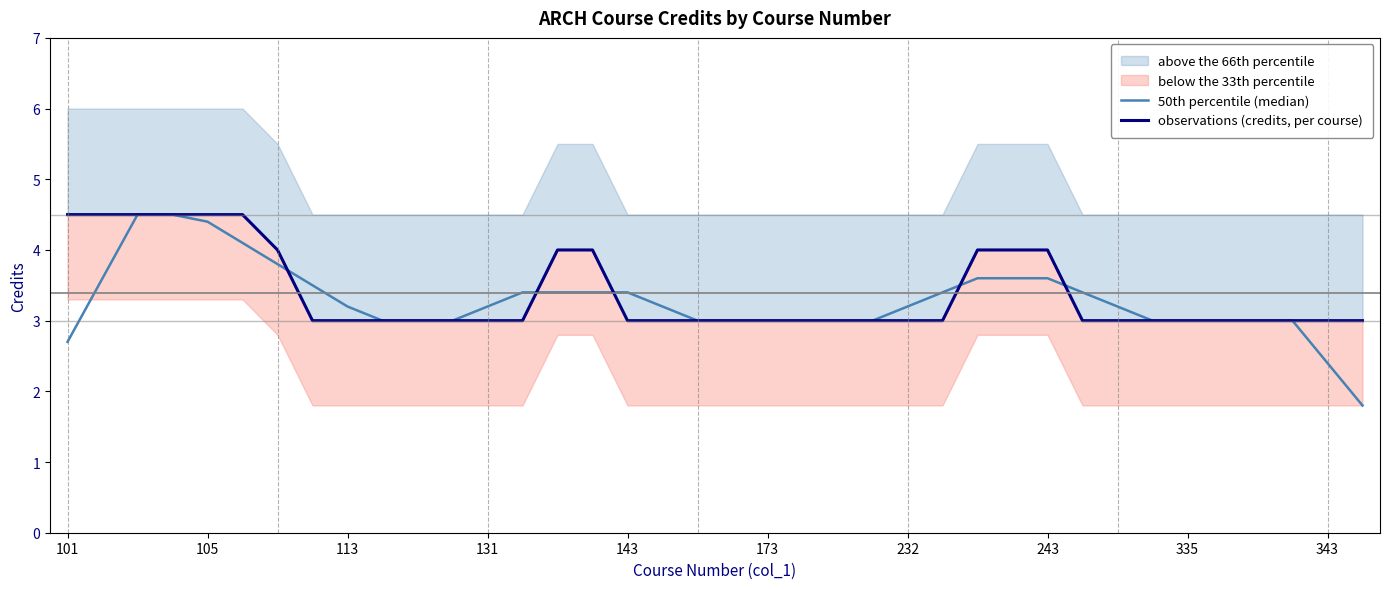

The 50th percentile (median) series shows 1.6 at 25. True or false?

False